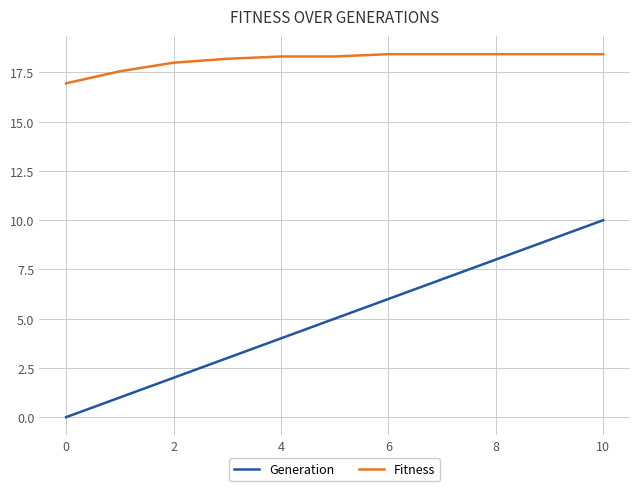

True or false: Generation and Fitness cross at least once.

False